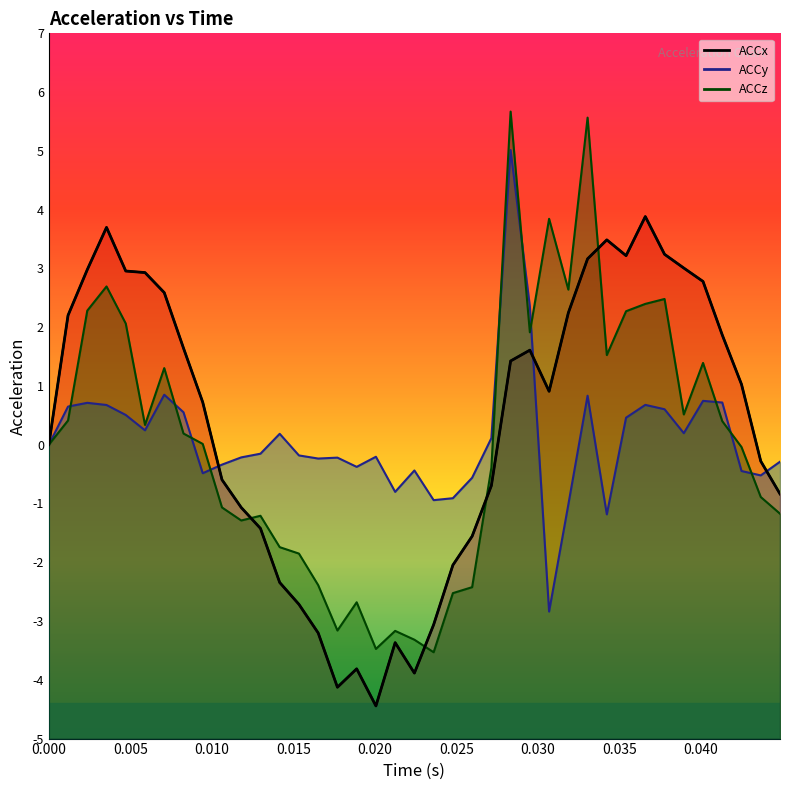

What is the sum of all ACCy values?

3.7